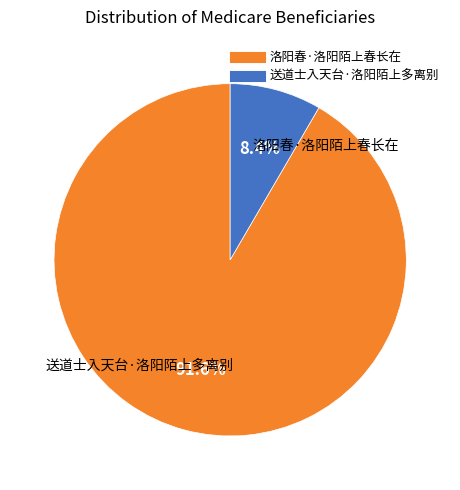

How many segments does this pie chart have?

2